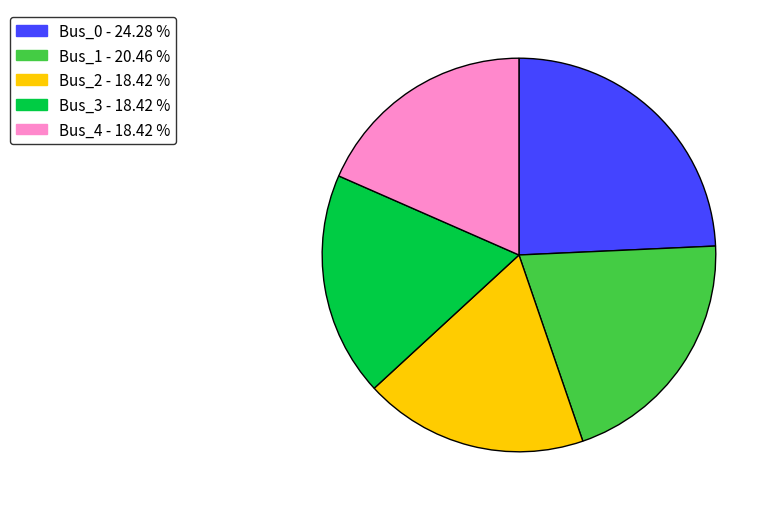

Is Bus_4 the majority of the pie?

No